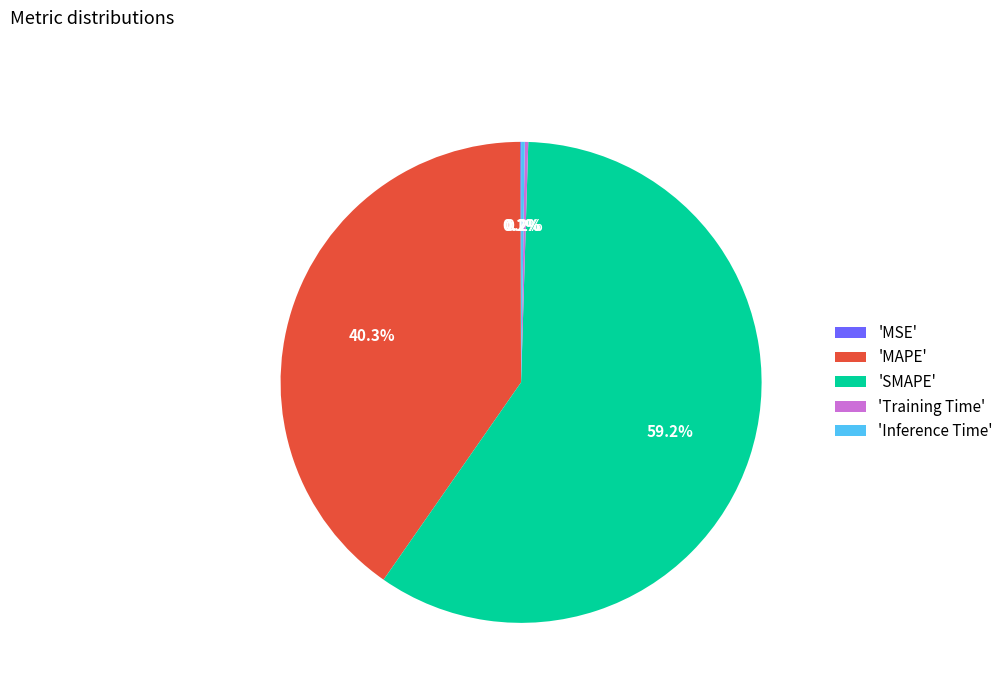

What is the largest slice in the pie chart?

'SMAPE'